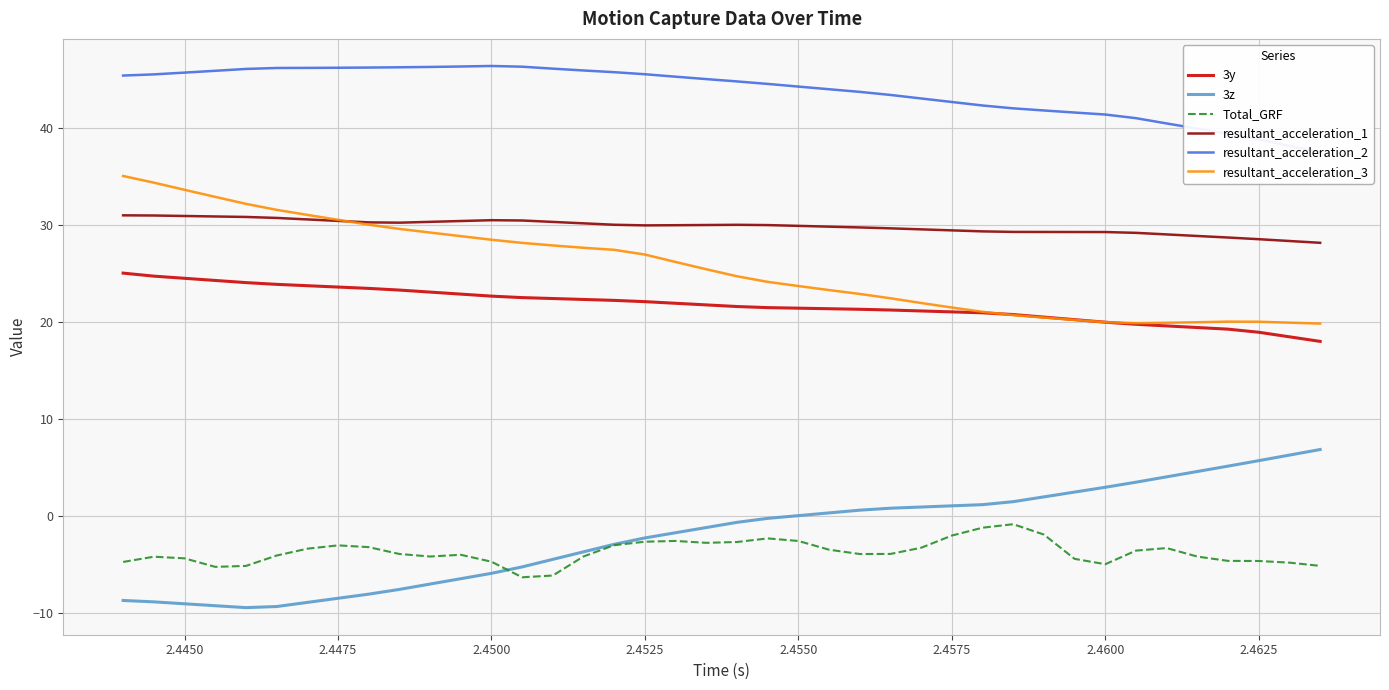

Is this an area chart (filled region under the line)?

No